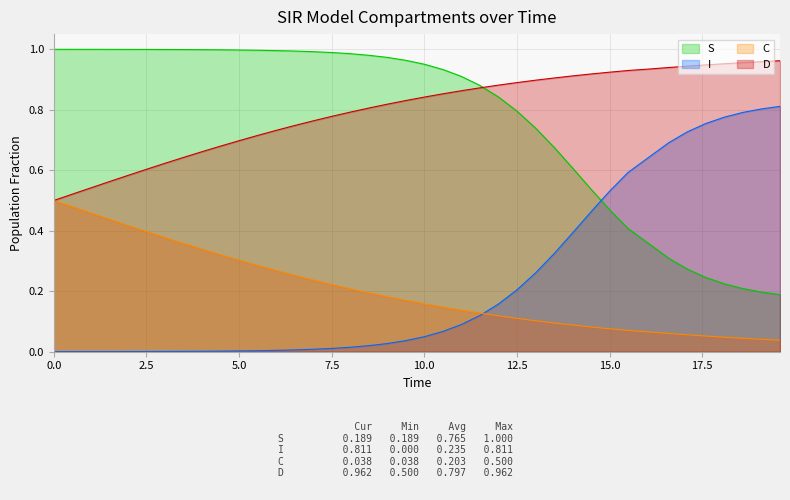

After their last crossing, which series has the higher values: S or I?

I